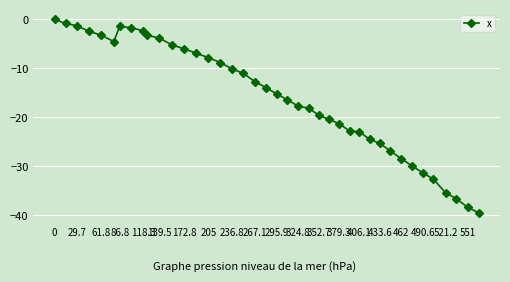

What is the minimum value shown in the chart?

-39.5